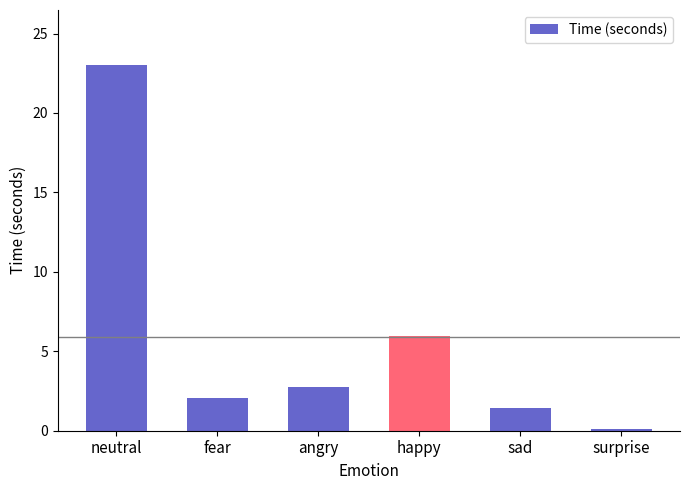

What is the difference between the maximum and minimum values?

22.9